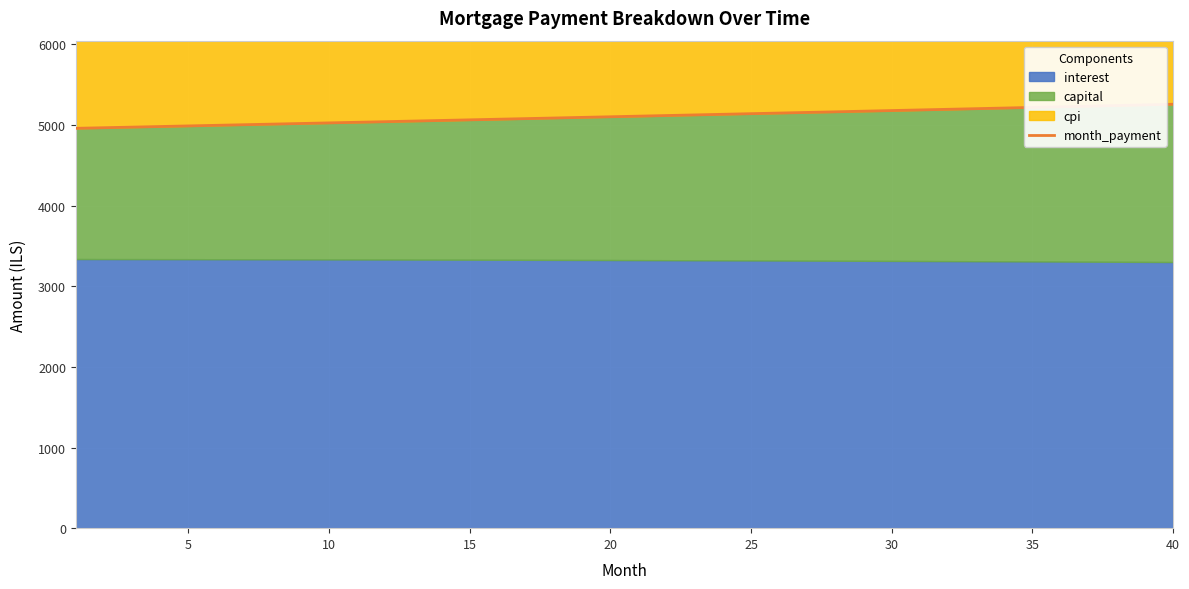

What is the minimum value for month_payment?

4959.6